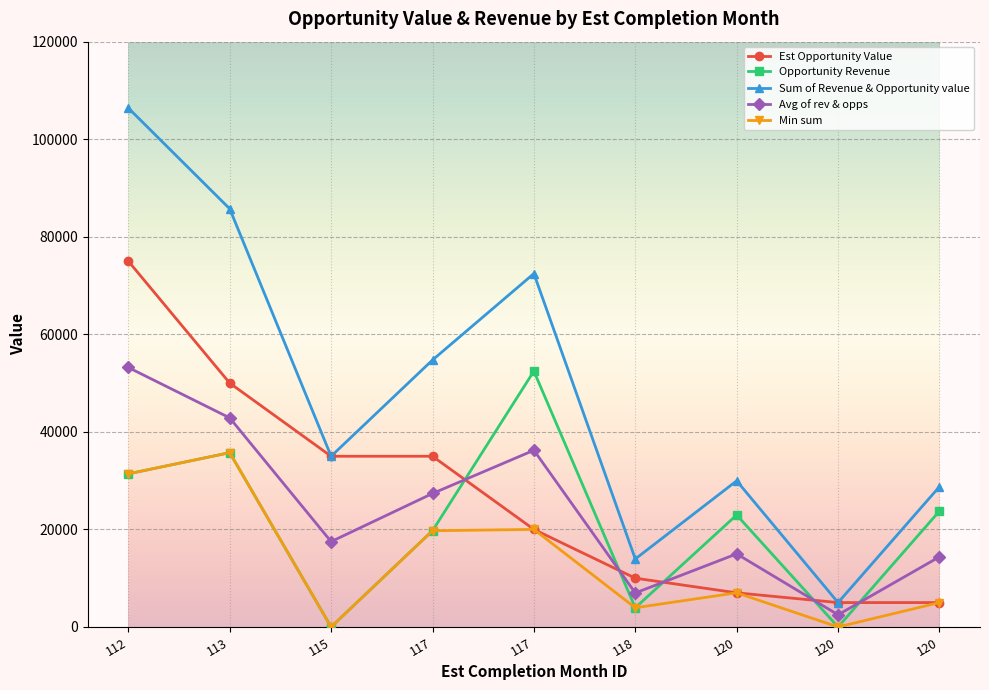

How many data points does each series have?

9